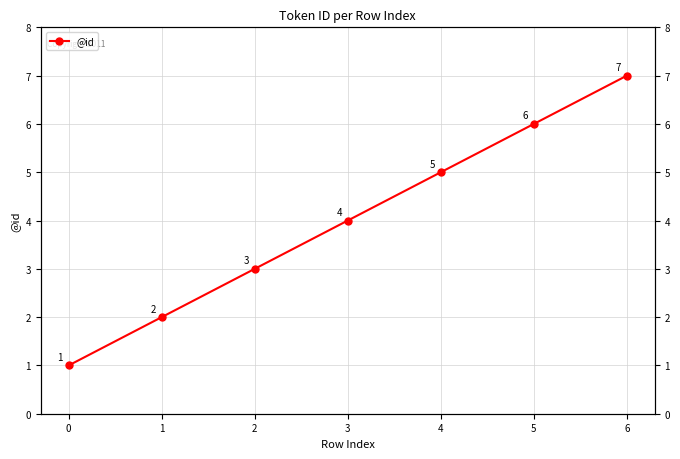

Is it true that the value at 4 is 5?

True